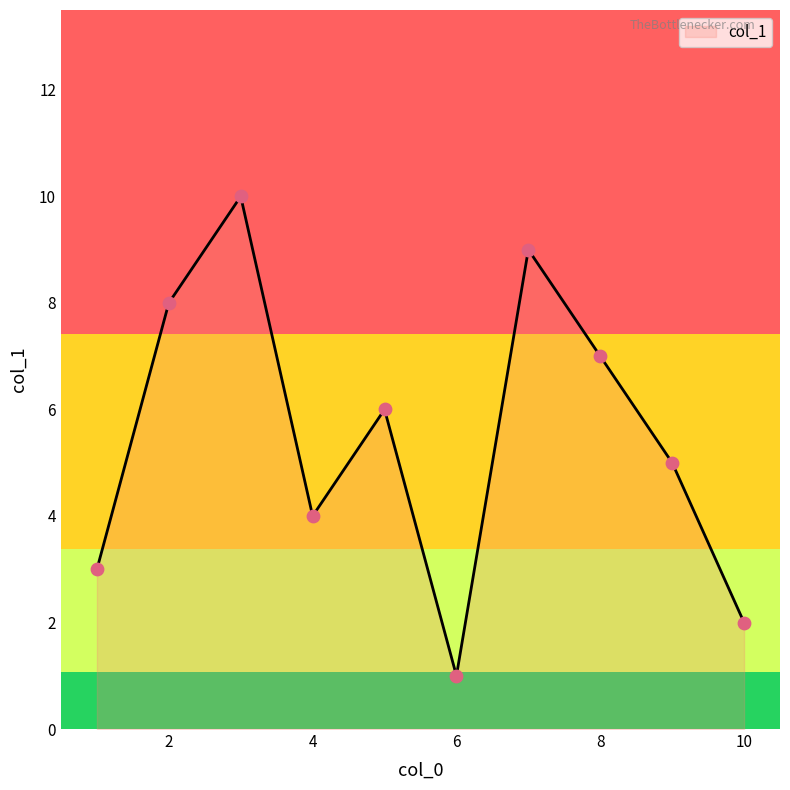

What is the difference between the maximum and minimum values?

9